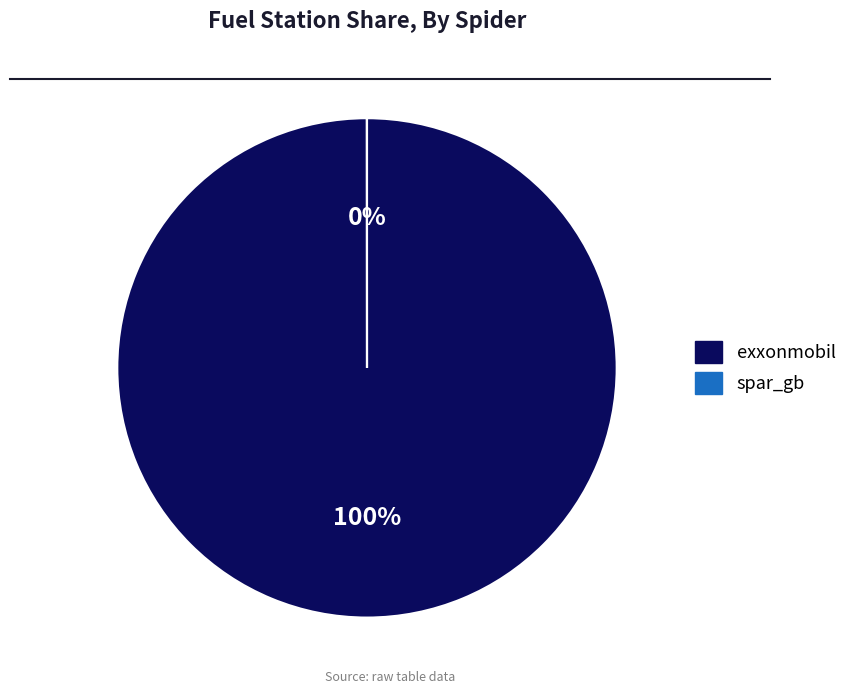

How many slices are in this pie chart?

2